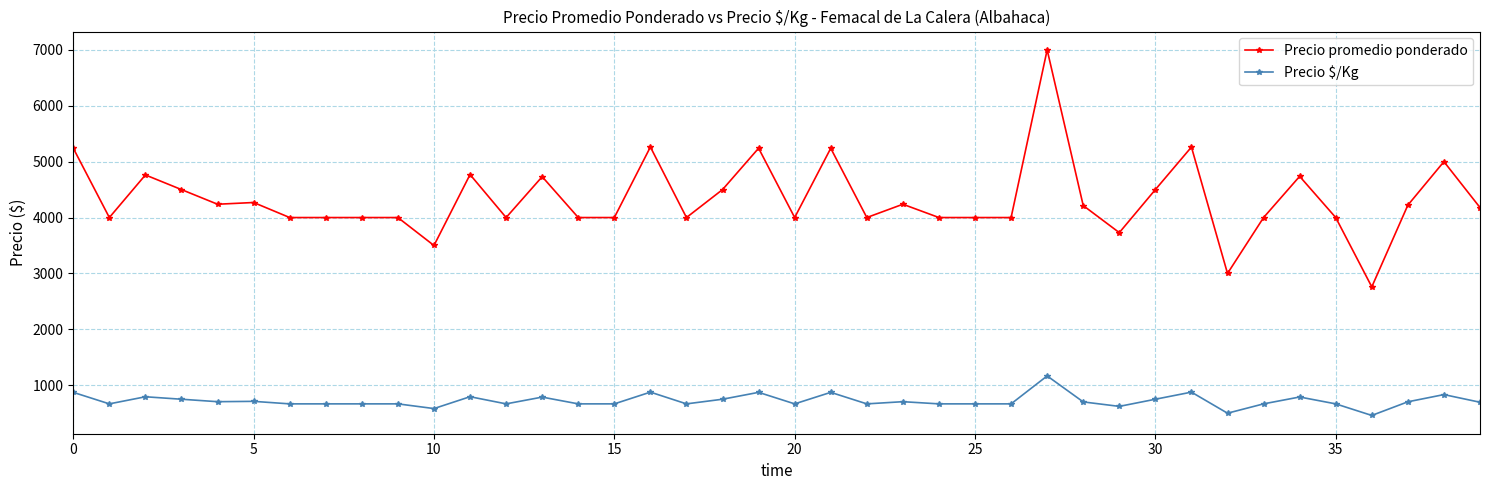

Count the number of categories in the chart.

40